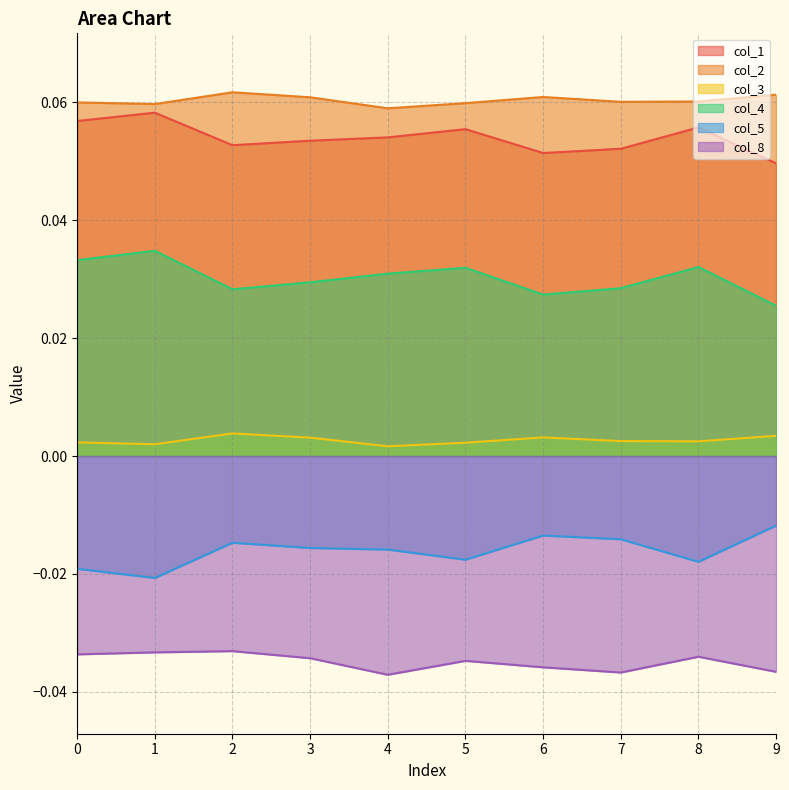

Rank the series at 9 from highest to lowest value.

col_2, col_1, col_4, col_3, col_5, col_8